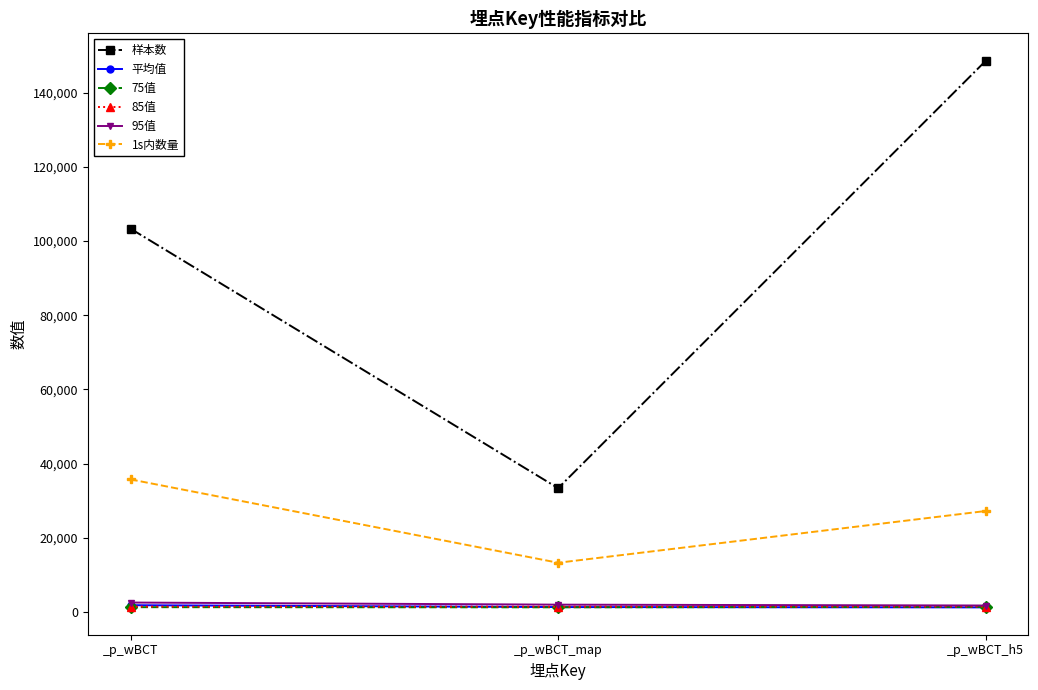

What value does the 75值 series have at _p_wBCT_h5?

1390.0